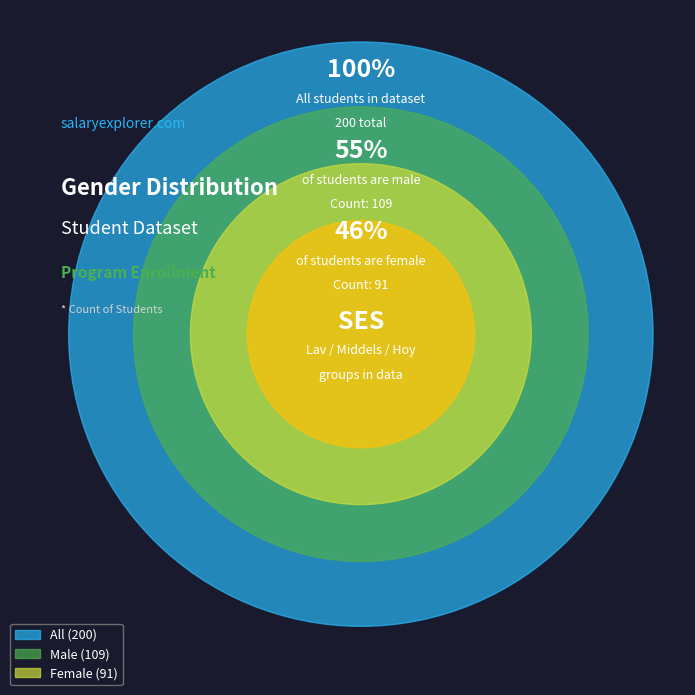

What is the total percentage of female and male?

100.0%